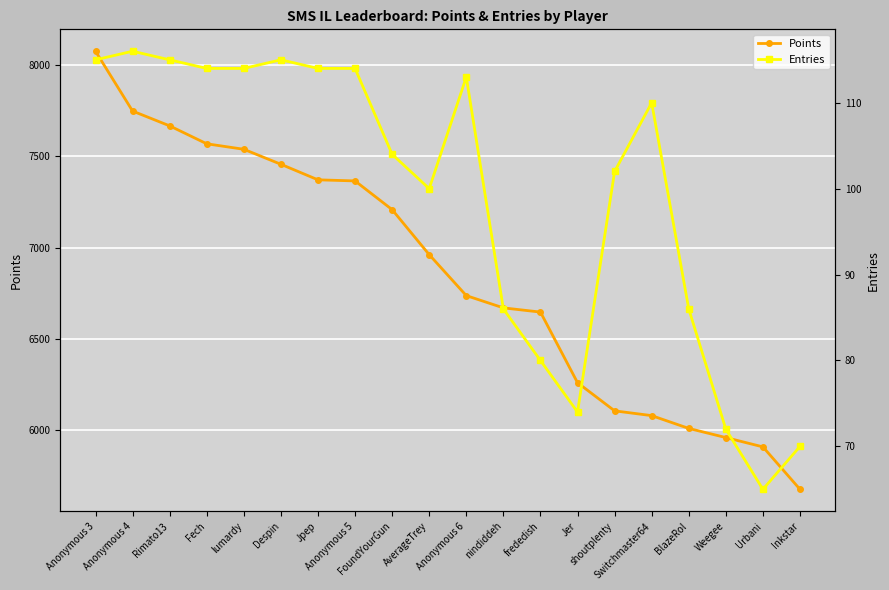

How many data points in Entries are less than 110?

10